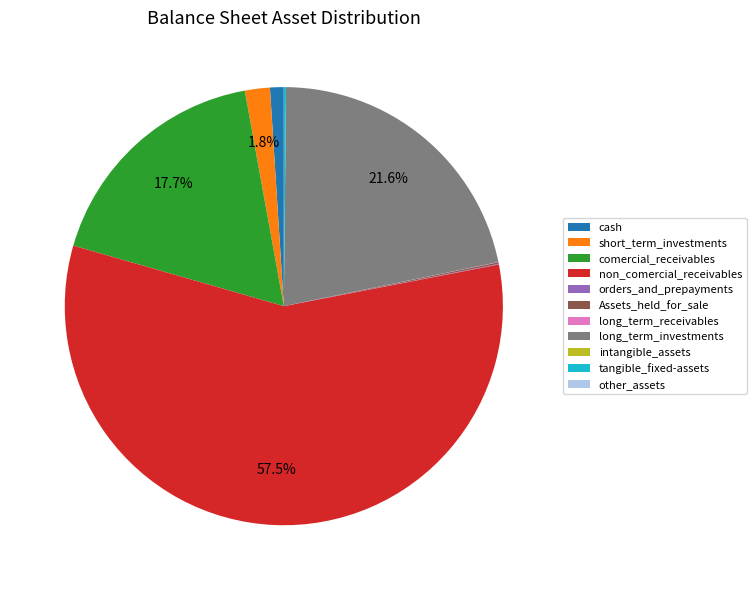

Between non_comercial_receivables and comercial_receivables, which is larger?

non_comercial_receivables